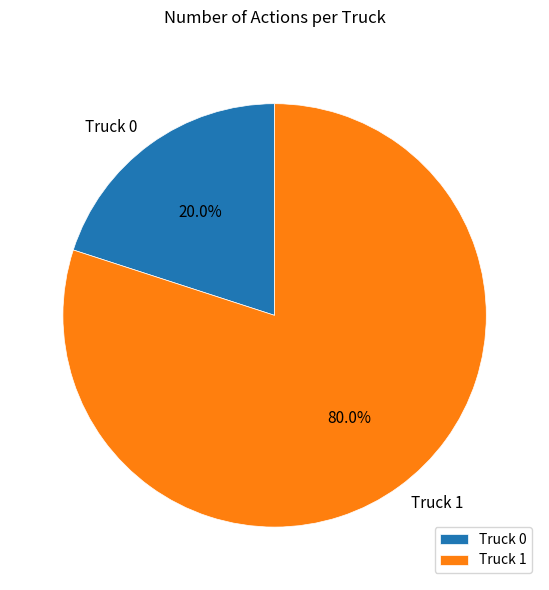

To the nearest percent, what is the combined percentage of Truck 0 and Truck 1?

100%